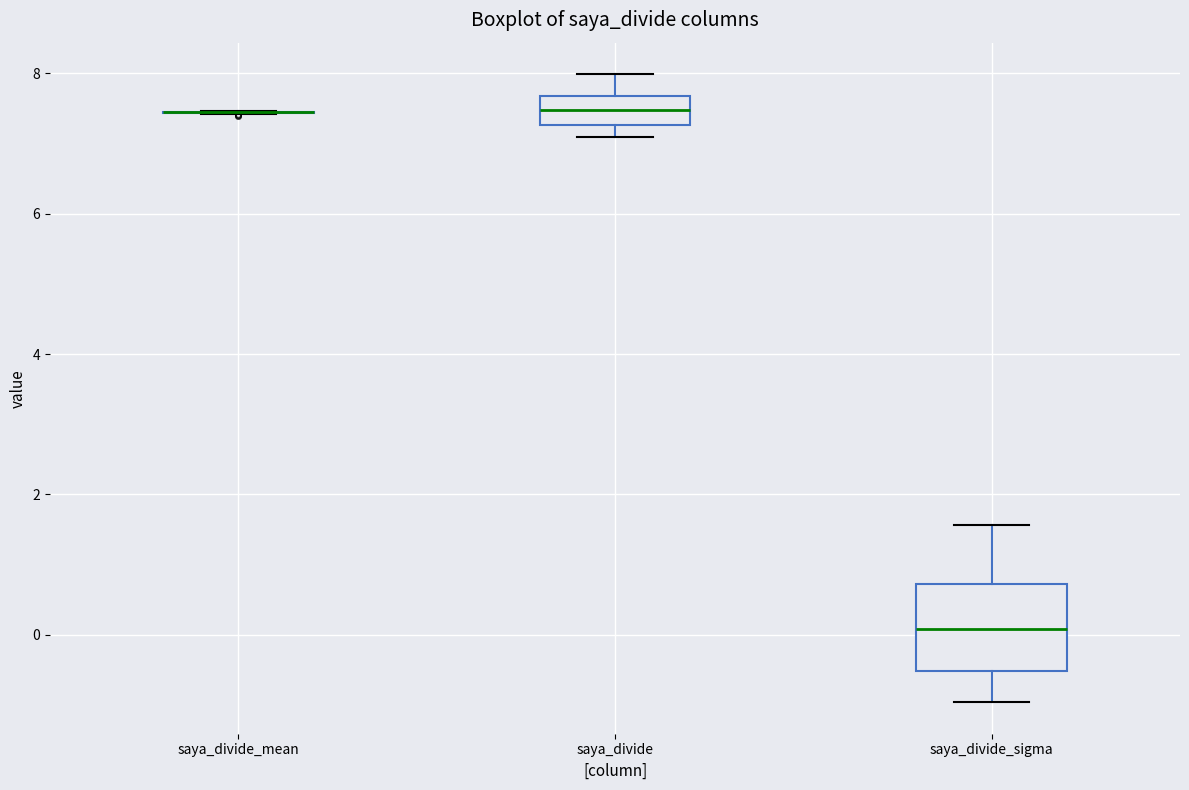

Which box is the tallest, from its lower edge to its upper edge?

saya_divide_sigma